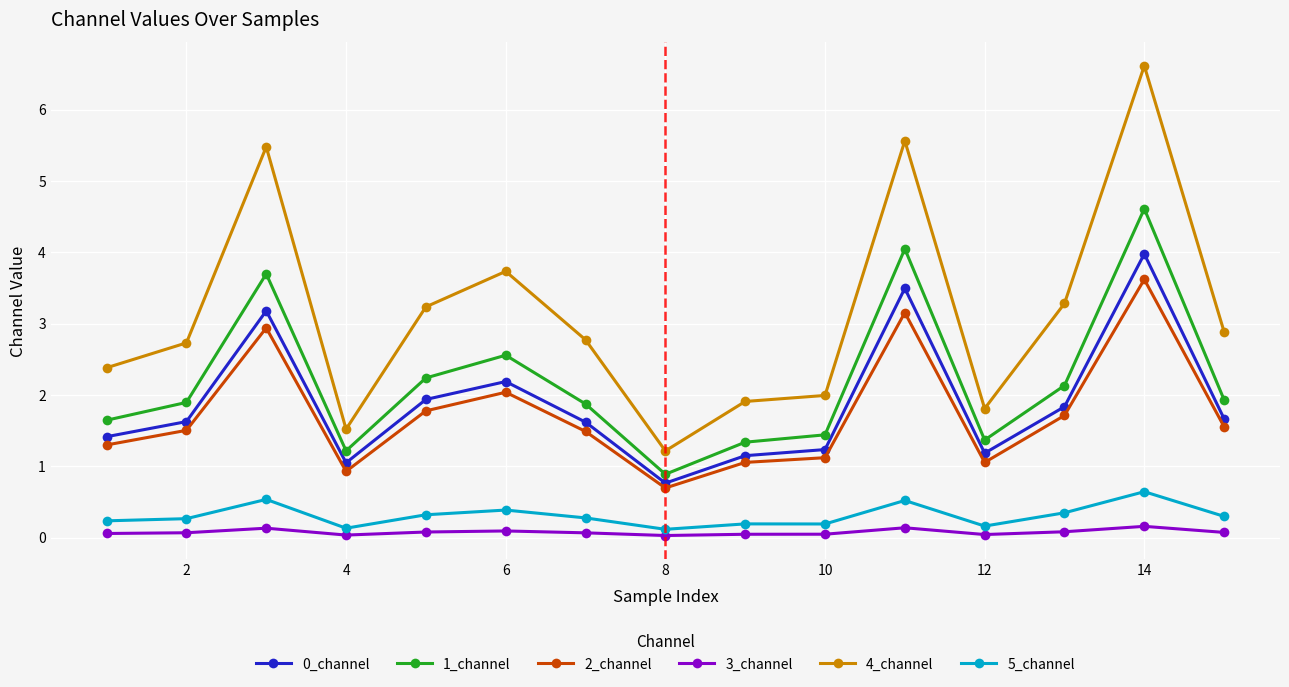

Which series has the widest spread of values?

4_channel